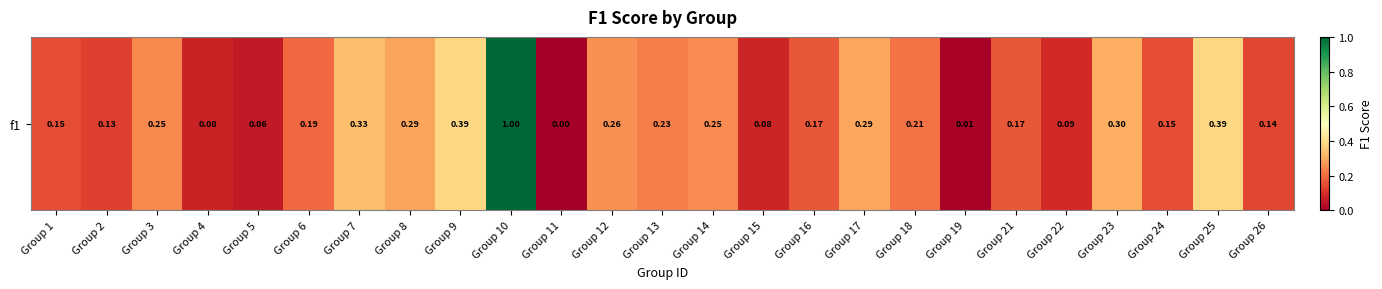

At which category does the chart reach its minimum across all series?

Group 11